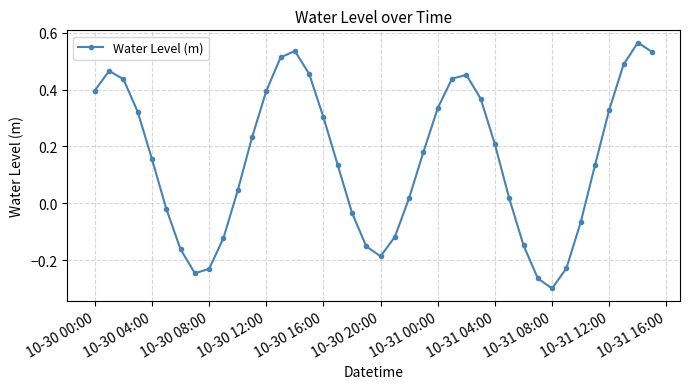

What is the difference between the maximum and minimum values?

0.9